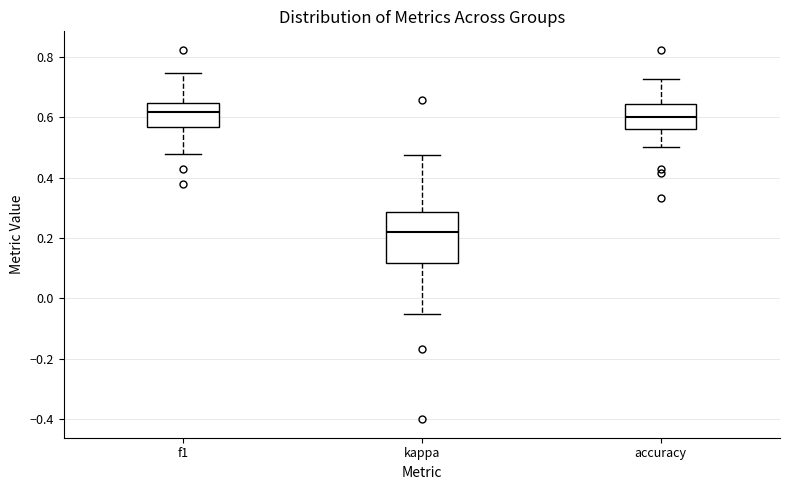

Which box has the lowest median line?

kappa